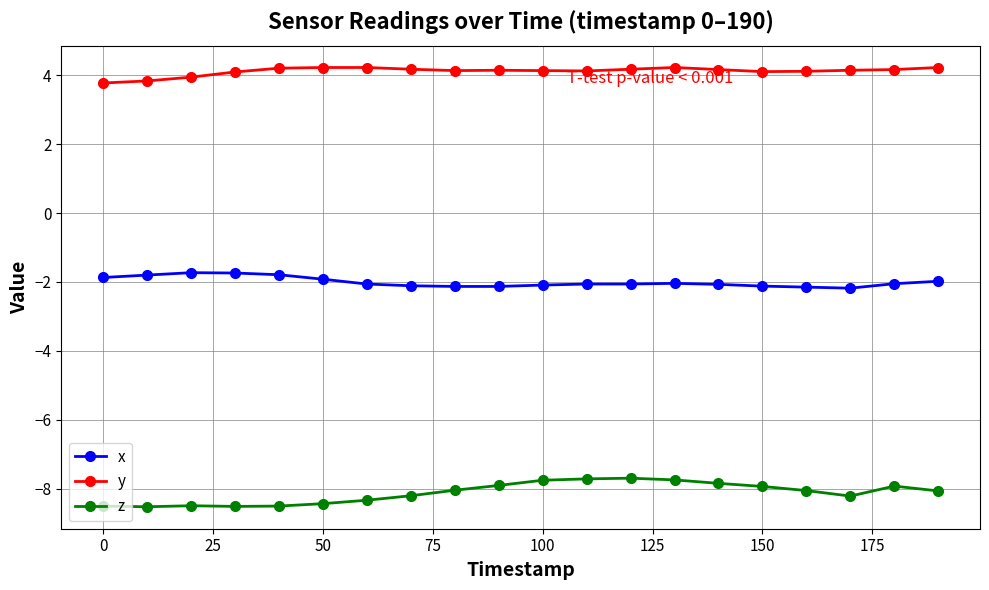

True or false: y has more than 1 points higher than both neighbors.

True